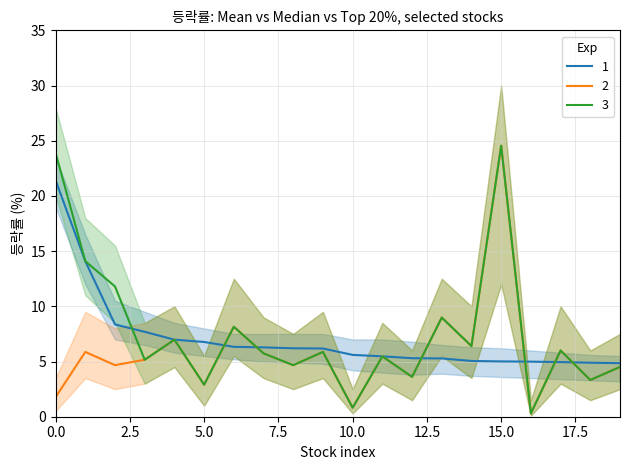

What is the value of the 3 point at the 2nd from the left?

14.1